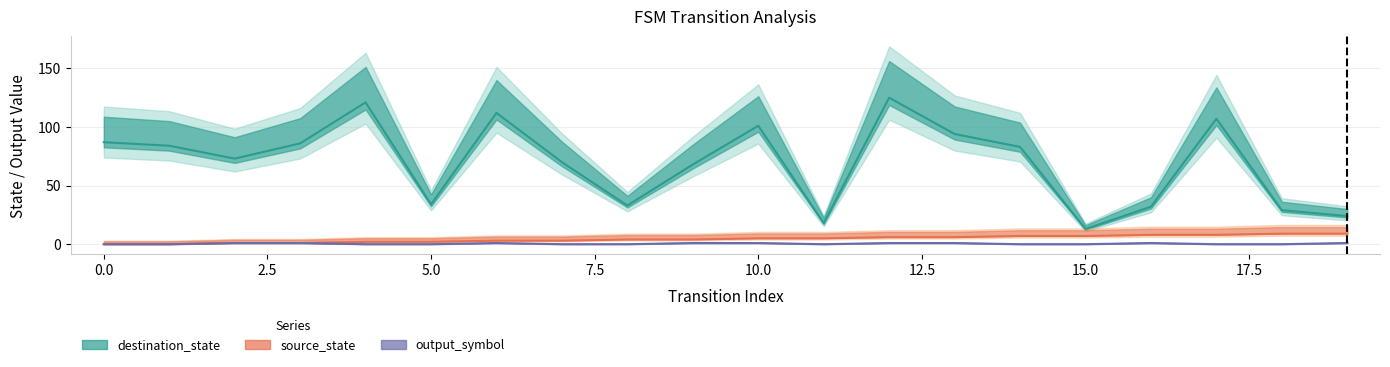

What is the label of the 11th point from the left?

10